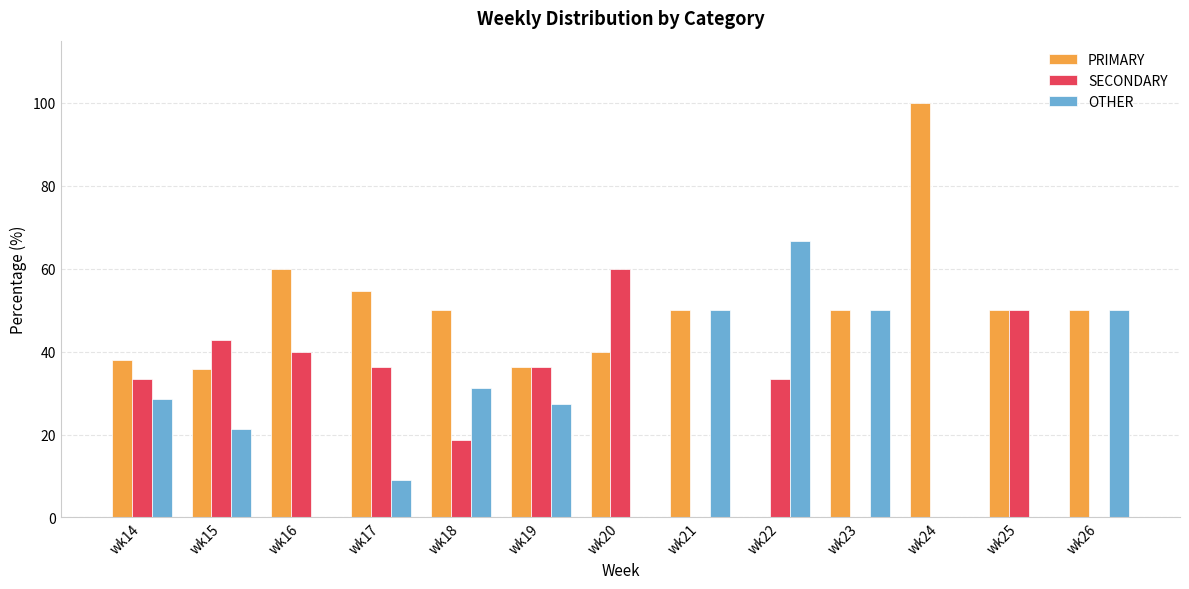

What is the approximate value of PRIMARY at wk25?

50.0